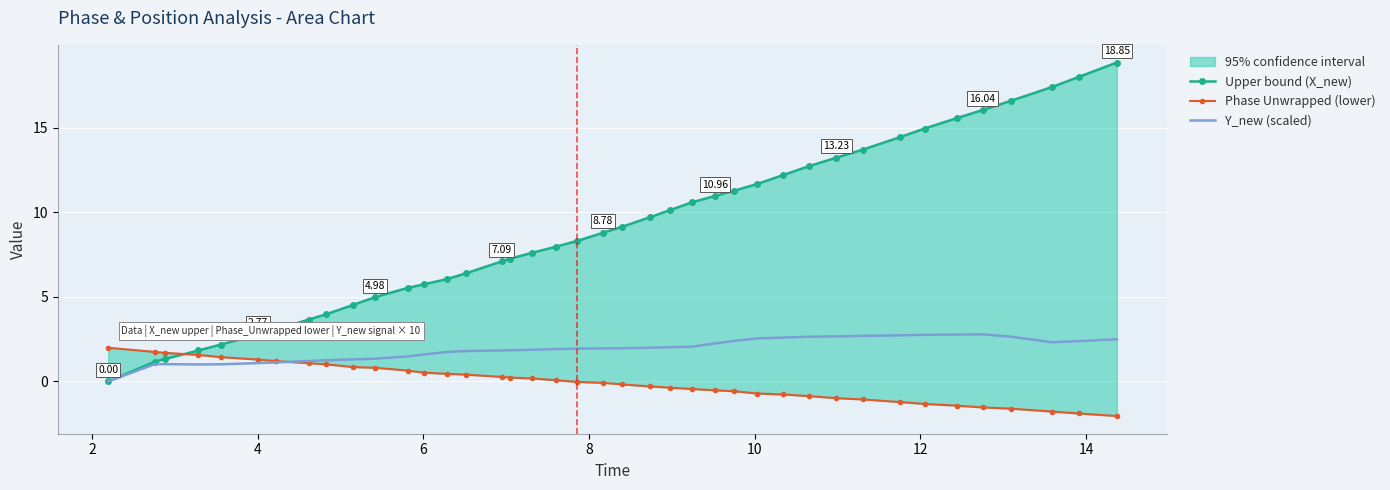

What is the difference between the maximum and second lowest values in the Phase Unwrapped (lower) series?

3.9